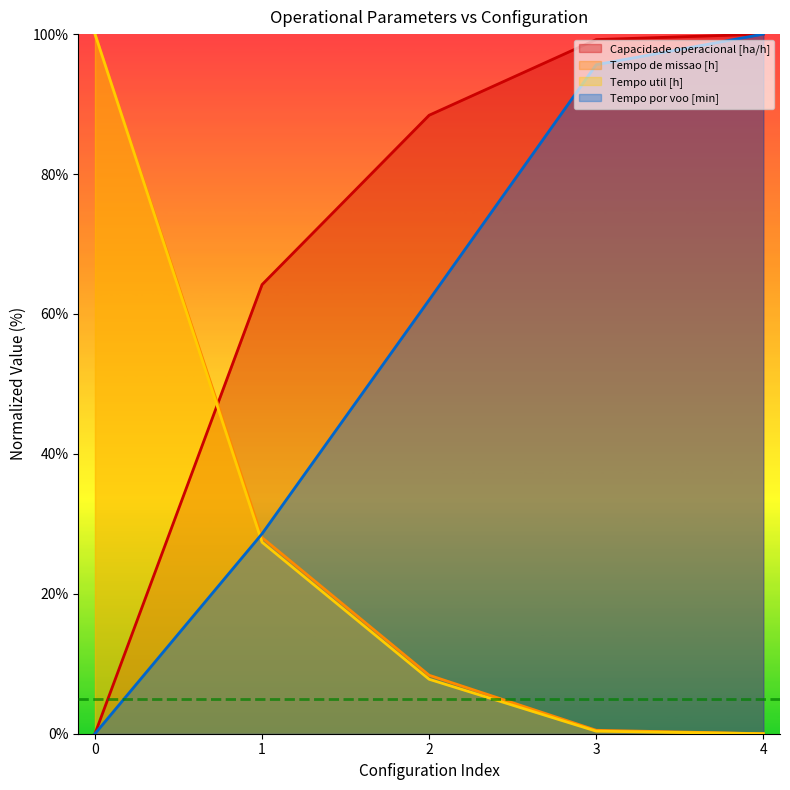

What is the difference between the Tempo por voo [min] values at 1 and 3?

67.0